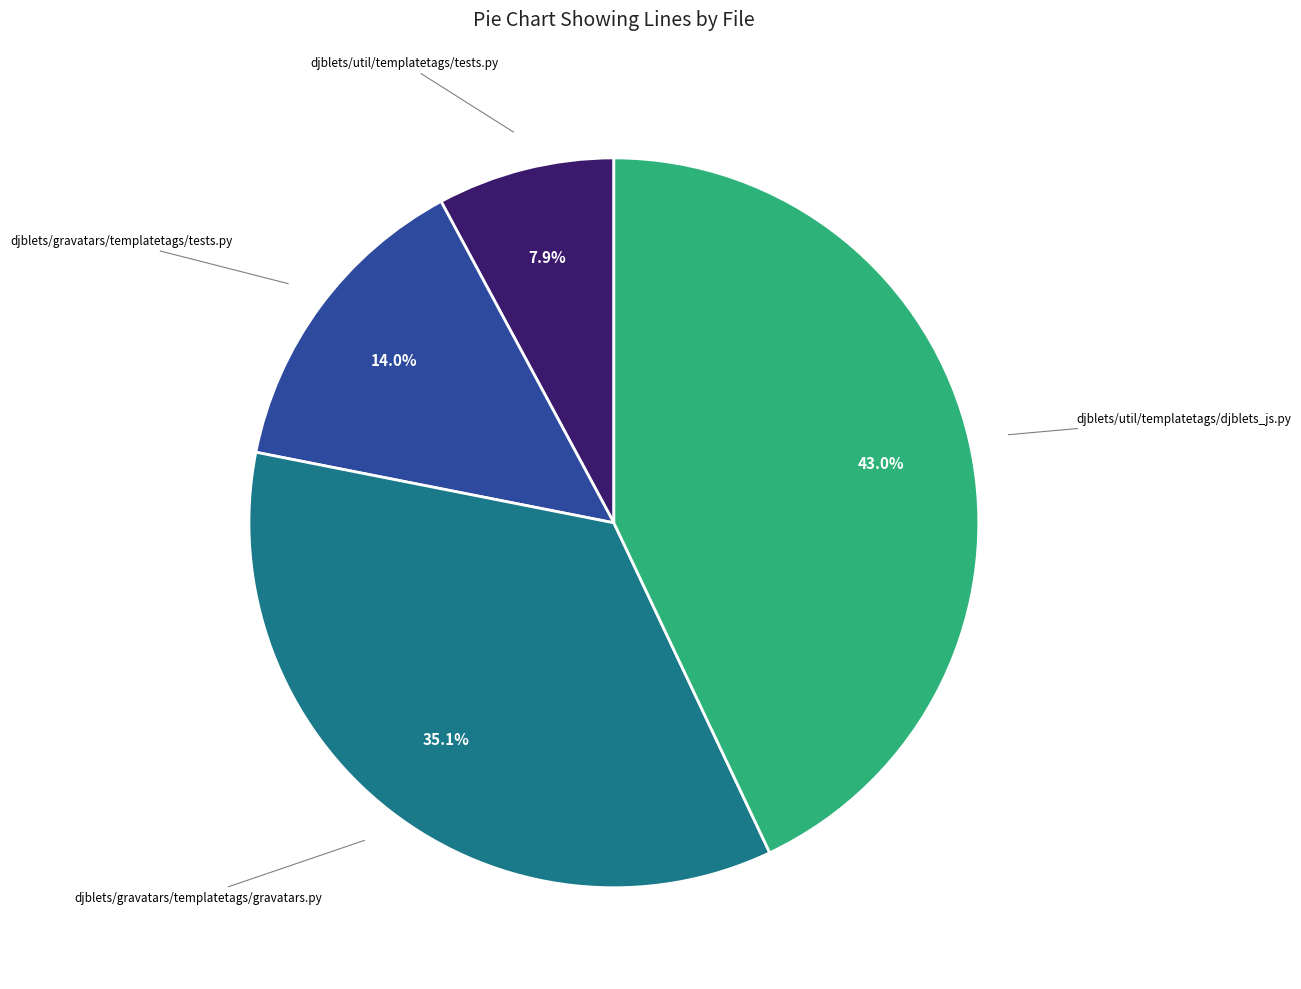

Does any single category account for the majority?

No